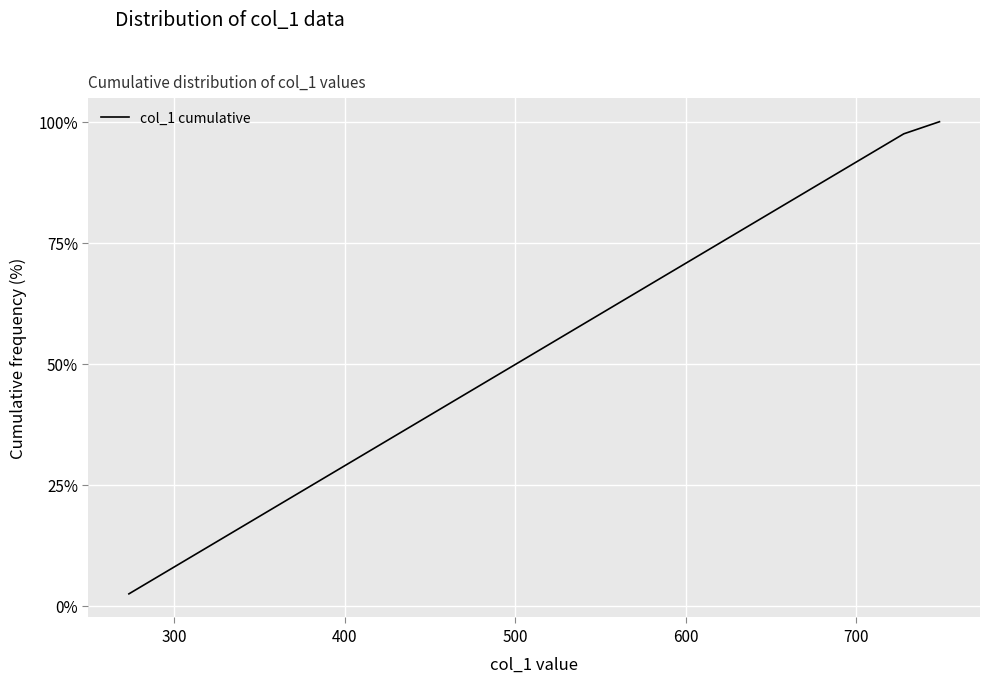

What is the difference between the maximum and minimum values?

97.5